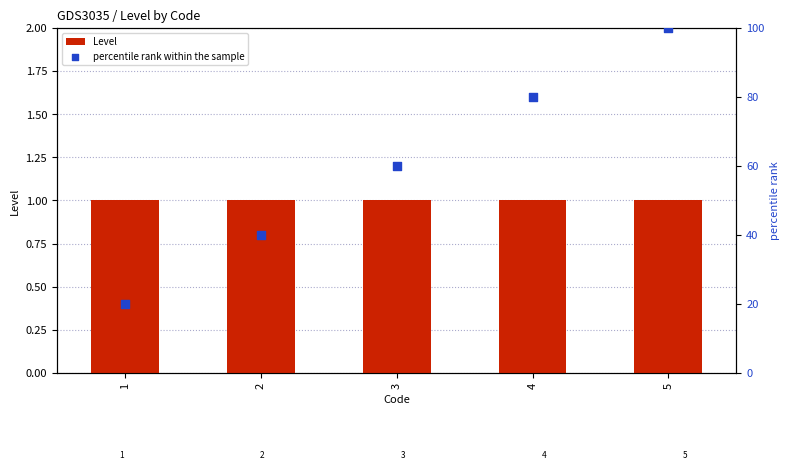

What are all the series names shown in the legend?

Level, percentile rank within the sample